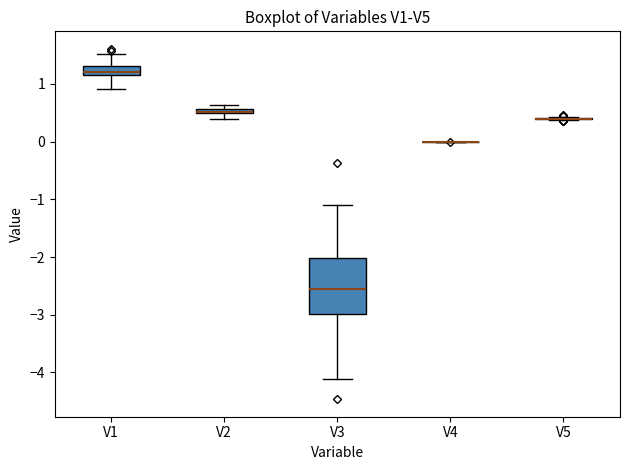

Where does the lower whisker of the box for V2 end on the y-axis? The values are not printed on the chart, so give them approximately, as read against the axis.

0.4